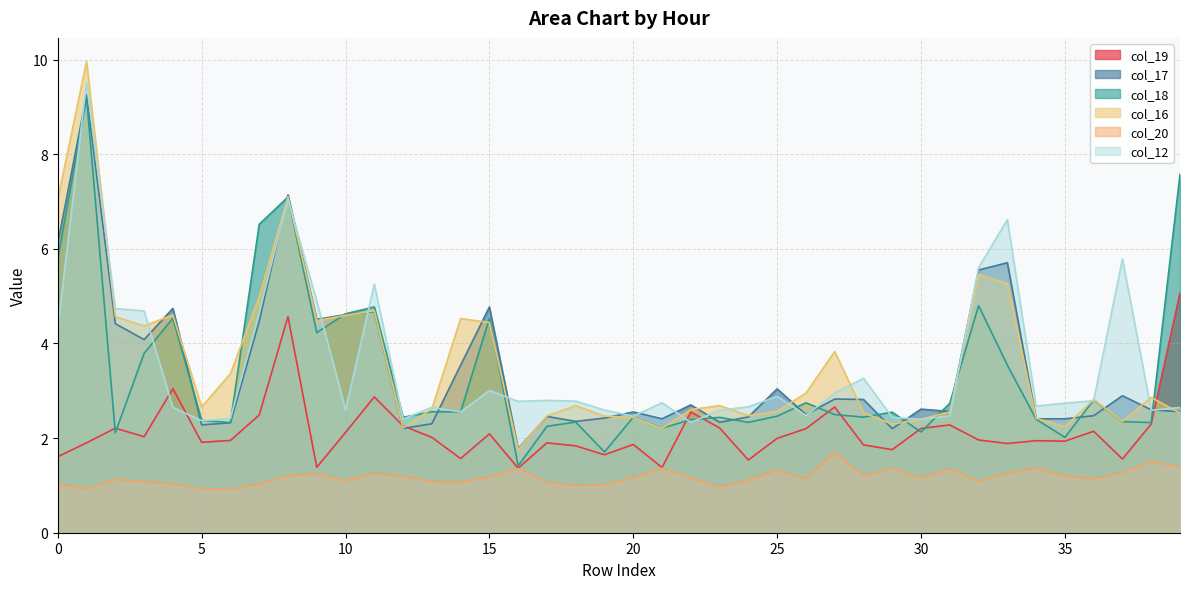

Read the col_12 value at 0.

4.3